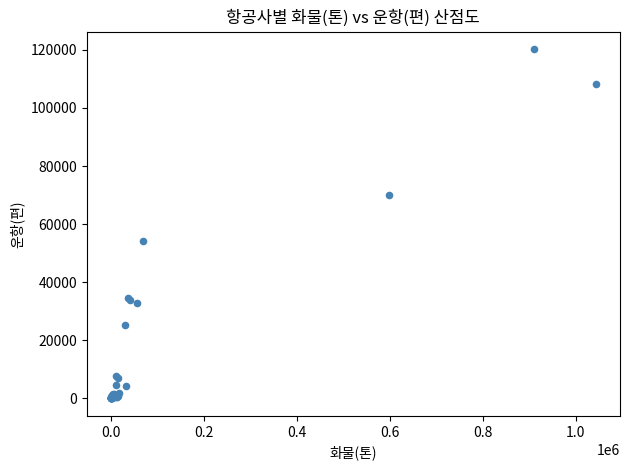

What Y value in the scatter plot is closest to 60125?

54043